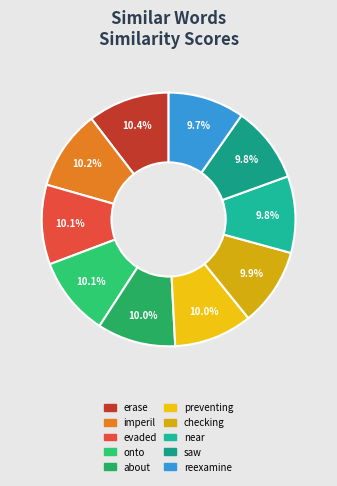

Which category has the biggest portion of the pie?

erase